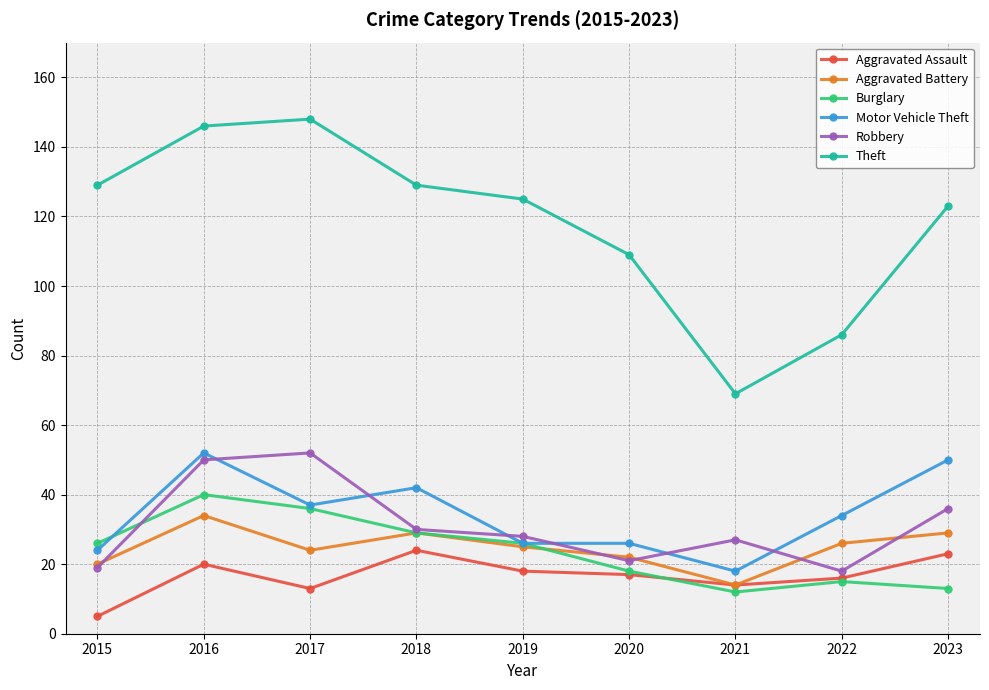

Which series has the largest total across all categories?

Theft